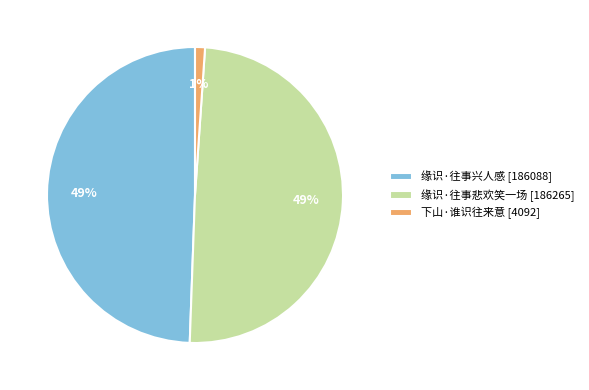

To the nearest percent, what is the difference between the 下山·谁识往来意 [4092] and 缘识·往事悲欢笑一场 [186265] slice percentages?

48%